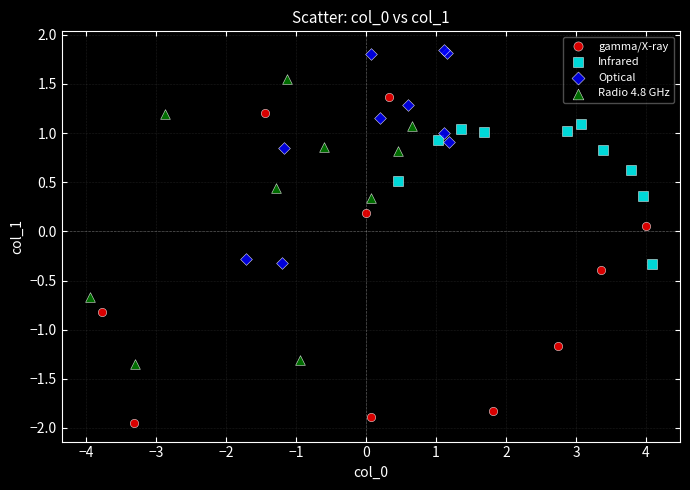

What are all the series names shown in the legend?

gamma/X-ray, Infrared, Optical, Radio 4.8 GHz